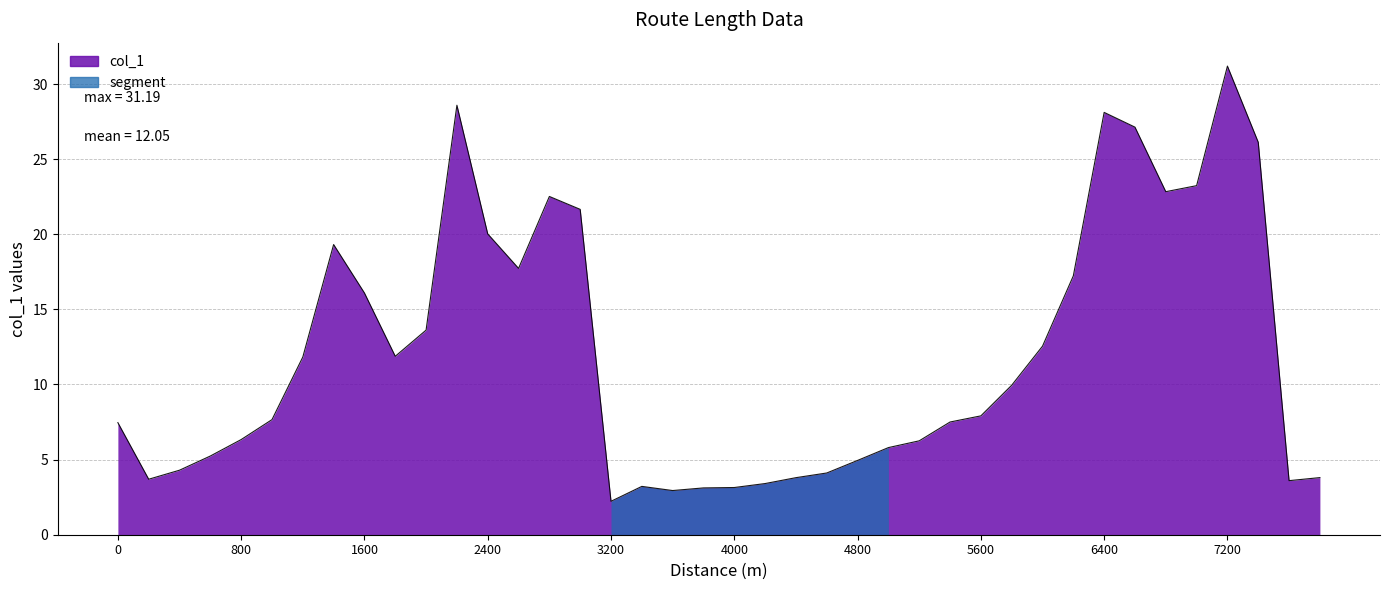

What is the sum of all values?

482.0